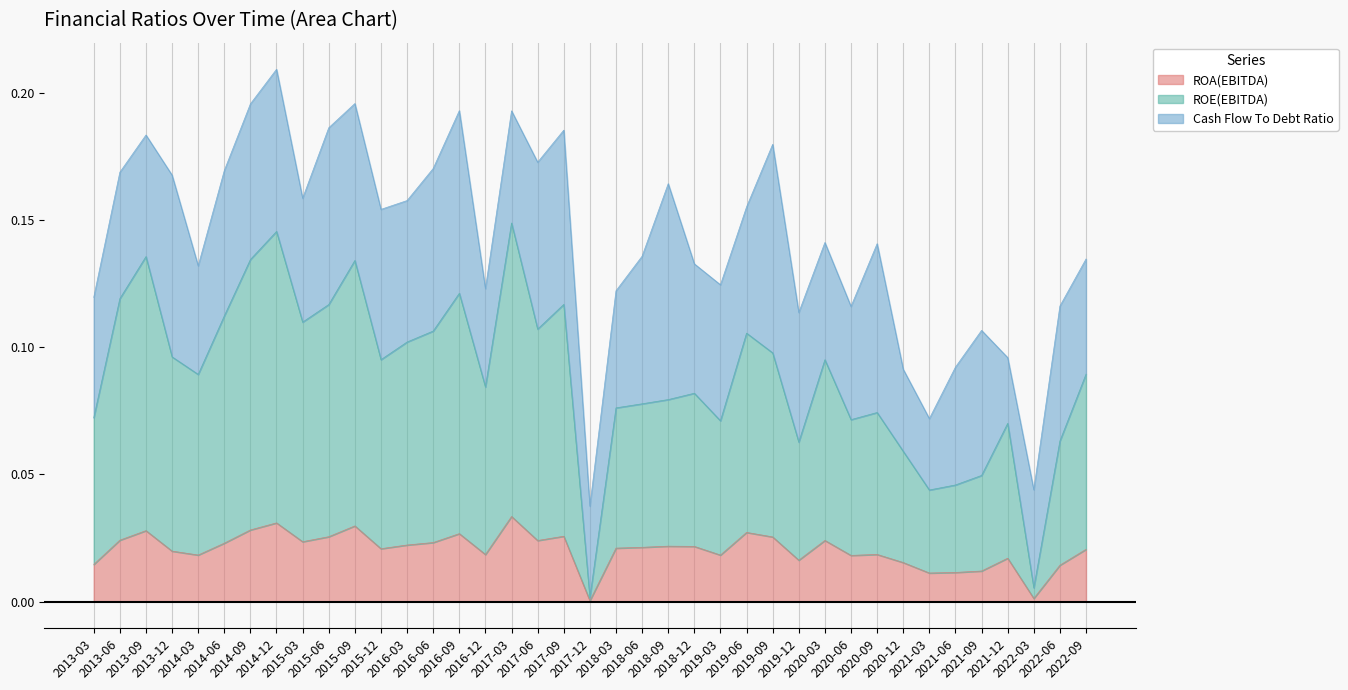

Where is the first local maximum for ROE(EBITDA)?

2013-09